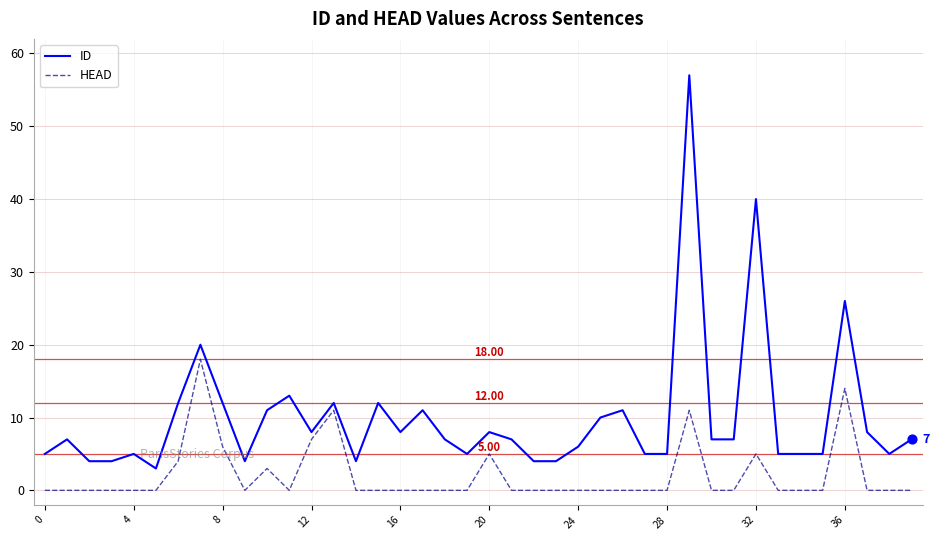

Which series has the largest total across all categories?

ID